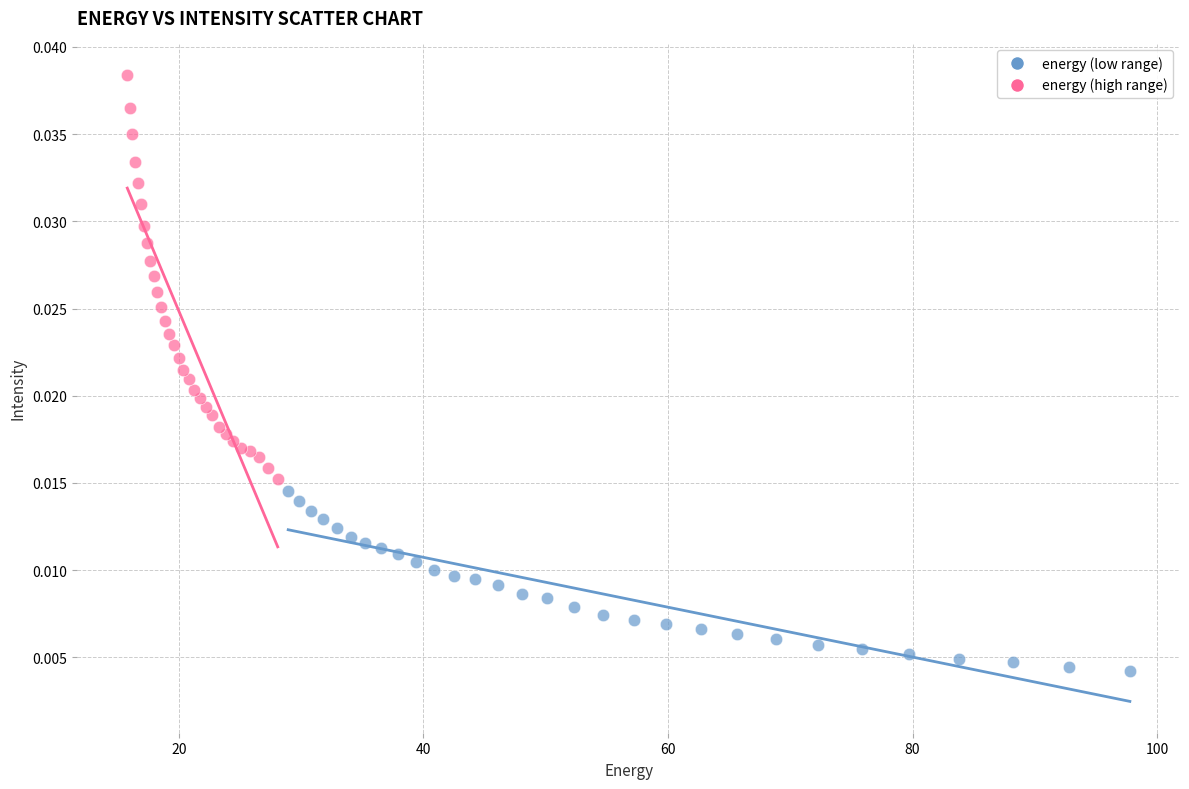

Which series contains the lowest Y value?

energy (low range)